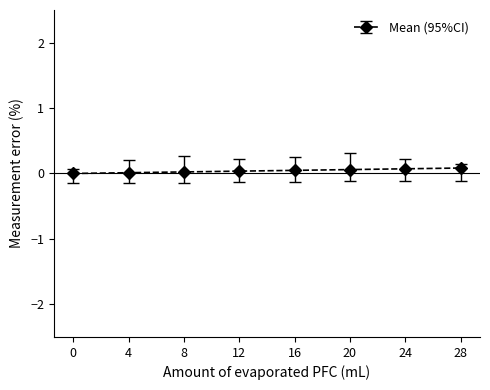

The chart shows a value of 0.1 at 28. True or false?

True